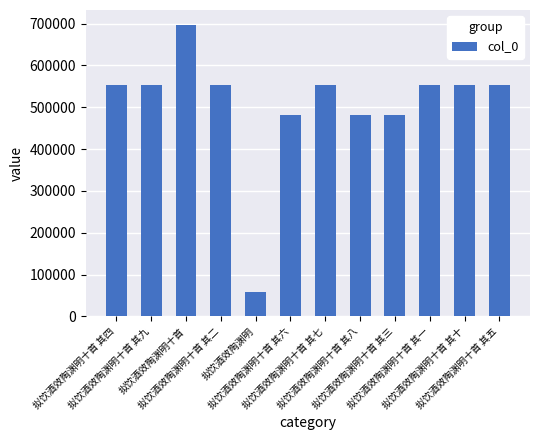

What is the average value?

506756